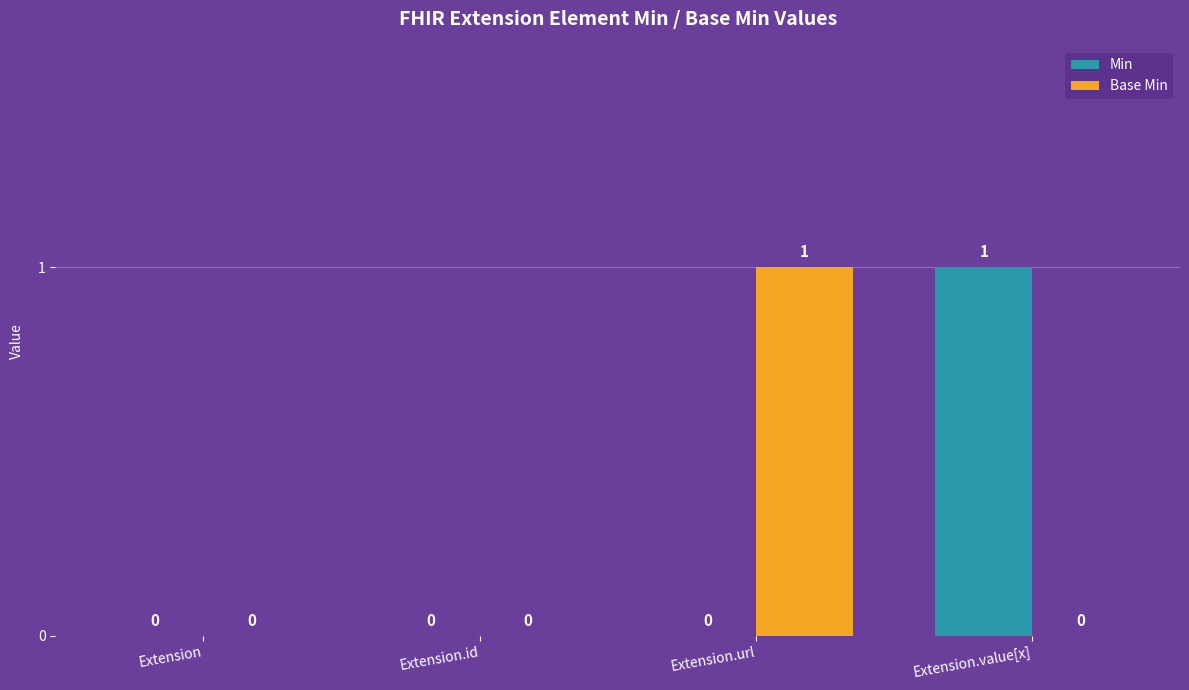

Which series changed the most between Extension and Extension.url?

Base Min